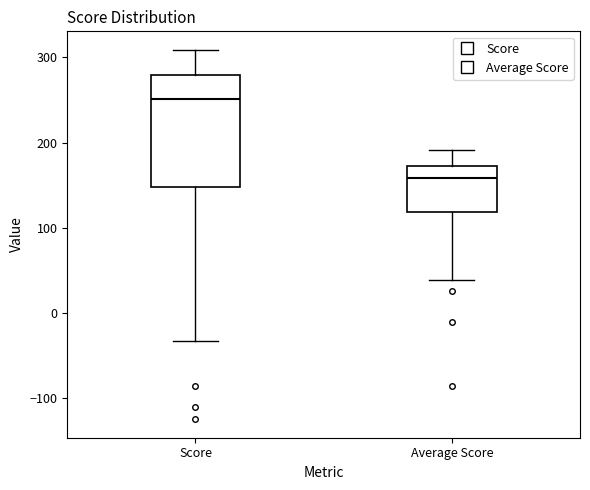

Where does the lower whisker of the box for Average Score end on the y-axis? The values are not printed on the chart, so give them approximately, as read against the axis.

40